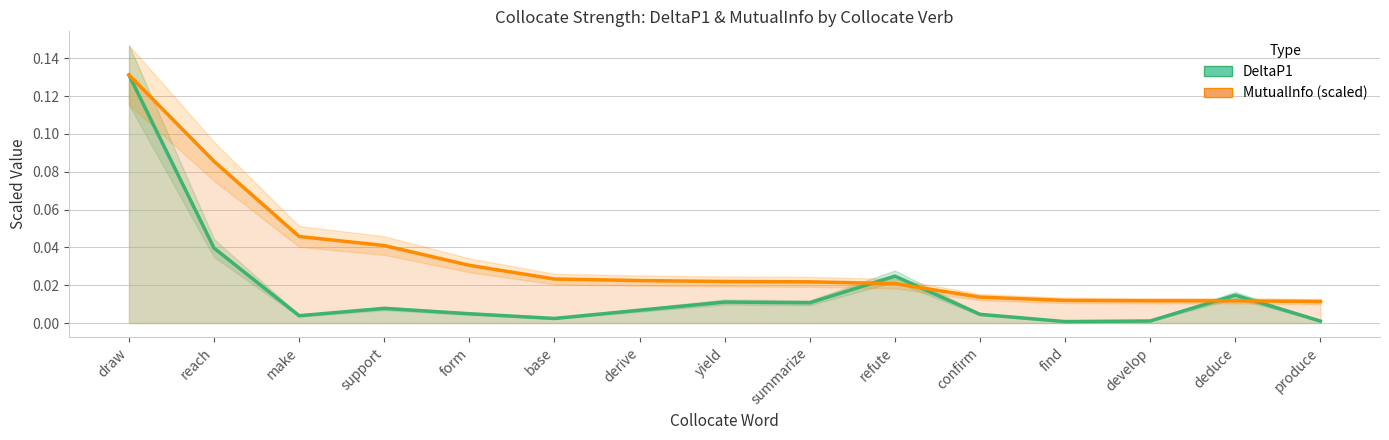

The value of DeltaP1 at make is 0.0. True or false?

True